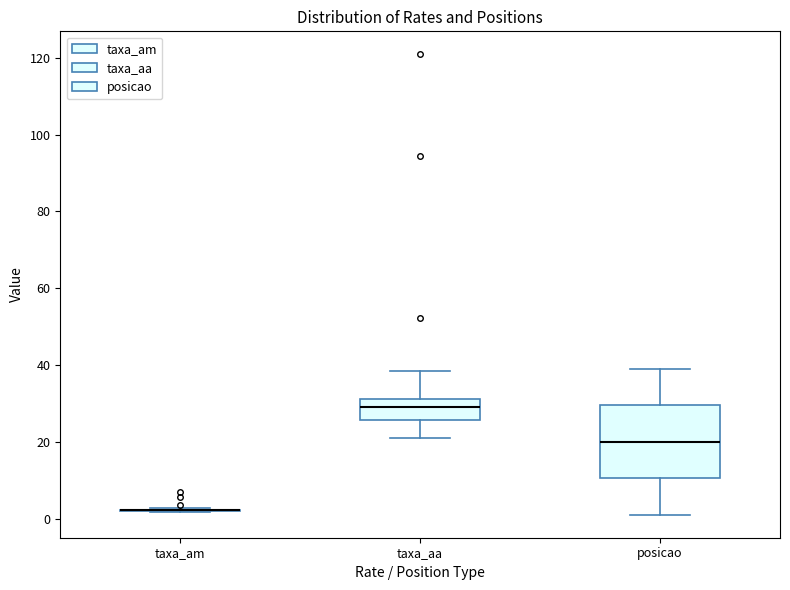

Reading left to right, transcribe this box plot: for each box, give where its median line is, the range the box spans, and where its two whiskers end, as read against the y-axis. The values are not printed on the chart, so give them approximately, as read against the axis.

taxa_am: box collapsed to a line at 2, whiskers 2 to 2
taxa_aa: median 30, box 26 to 32, whiskers 20 to 38
posicao: median 20, box 10 to 30, whiskers 2 to 40